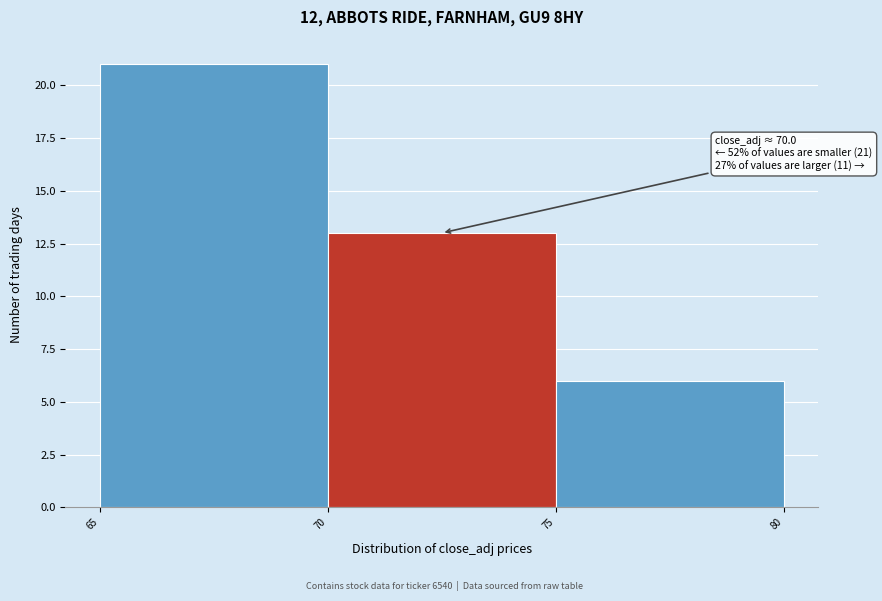

Which range on the x-axis has the tallest bar?

65 to 70